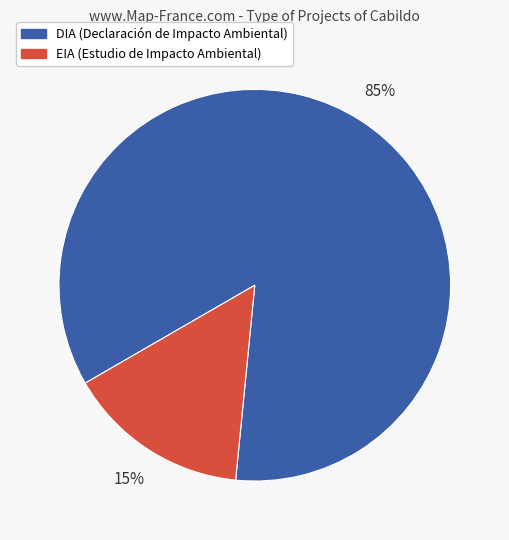

Is there any slice that represents more than half of the pie?

Yes